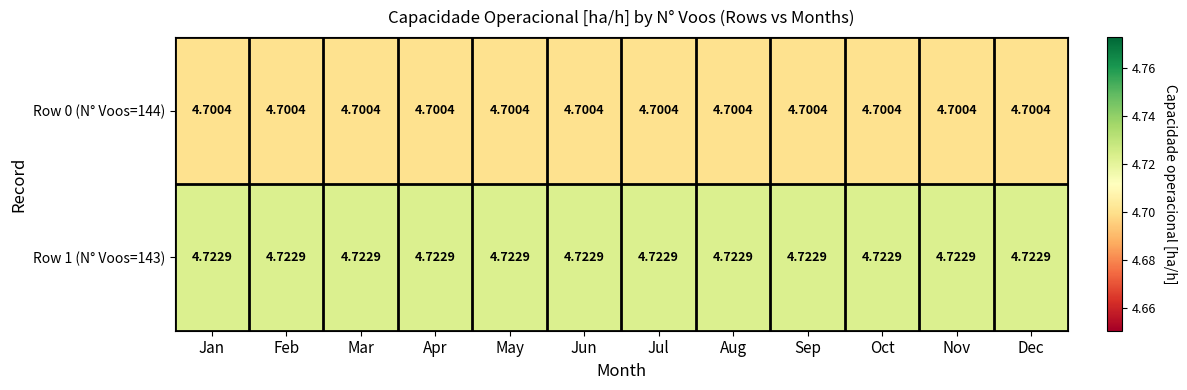

Is the value of Row 1 (N° Voos=143) at Oct greater than the value of Row 0 (N° Voos=144) at May?

Yes